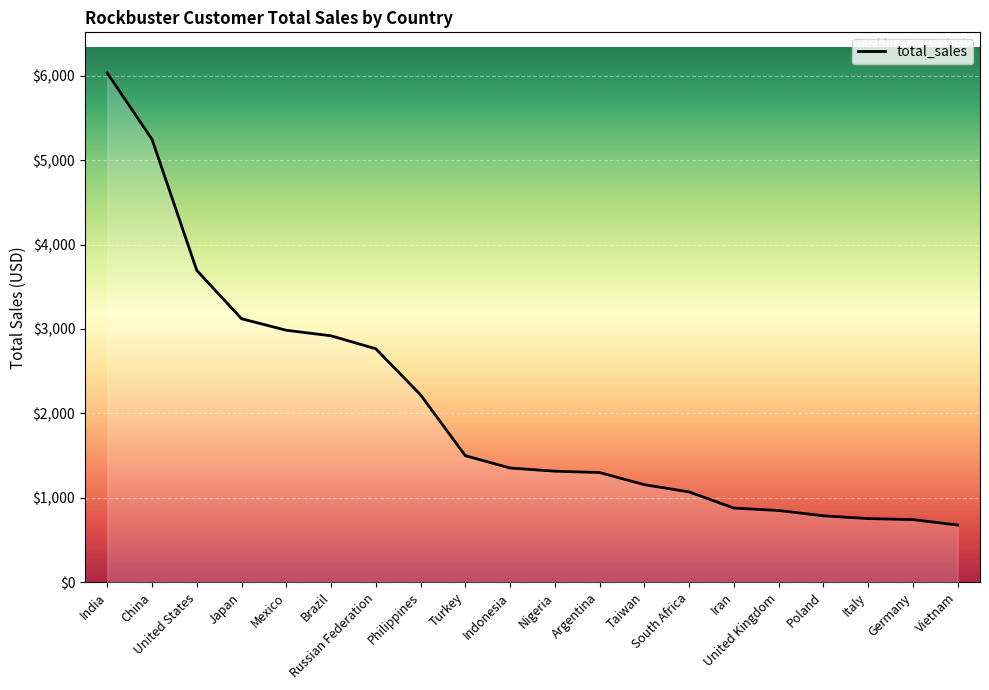

What is the greatest value displayed?

6032.8